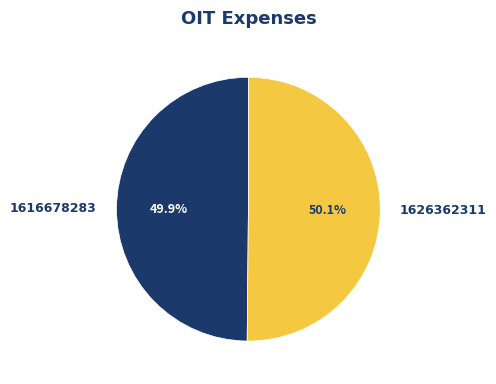

To the nearest percent, what is the average slice percentage?

50%